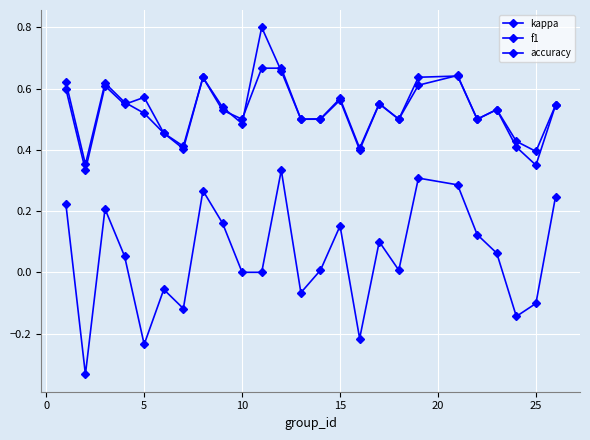

How many distinct data groups are displayed?

3